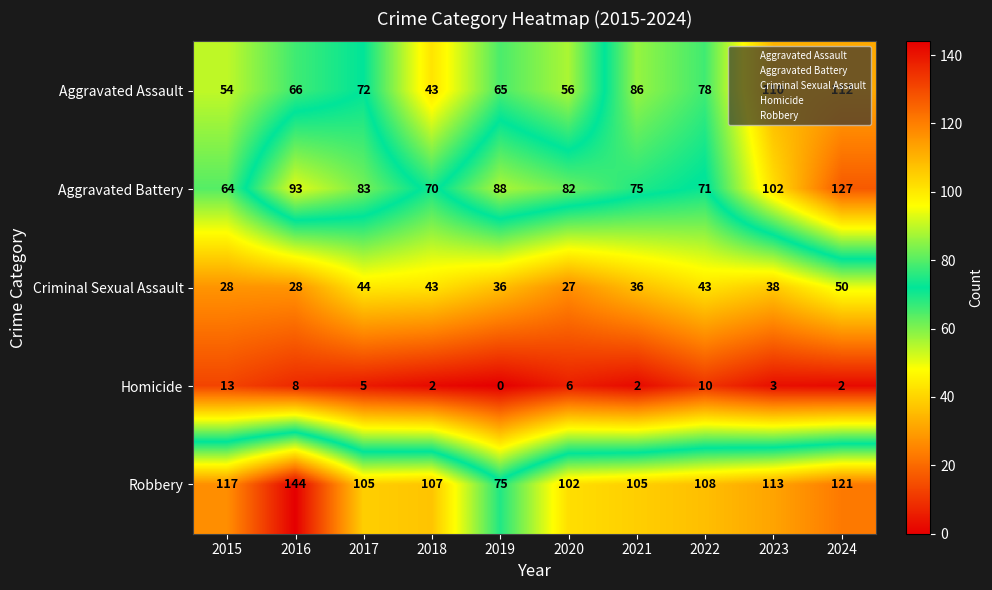

Which label corresponds to the largest value in the chart?

2016